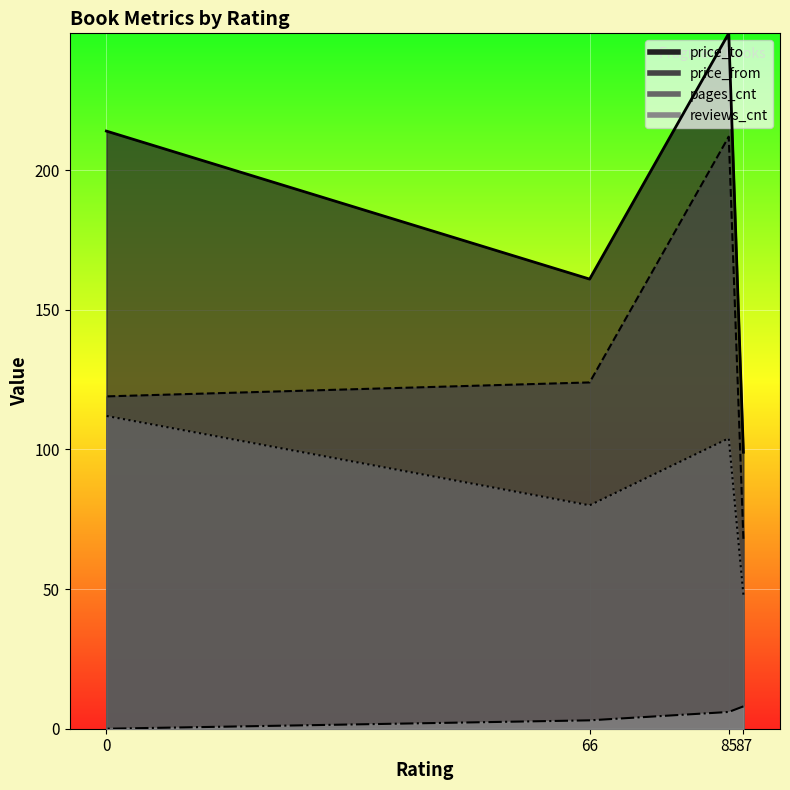

What are all the series names shown in the legend?

reviews_cnt, pages_cnt, price_from, price_to